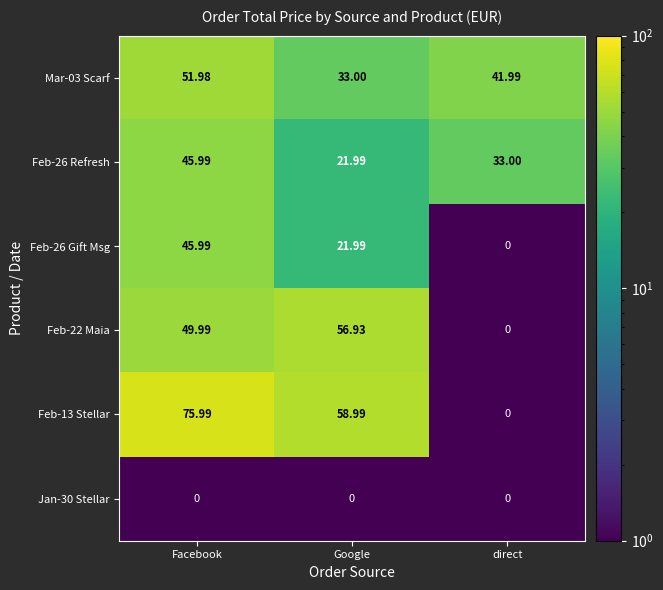

At which label does Mar-03 Scarf first exceed 41?

Facebook